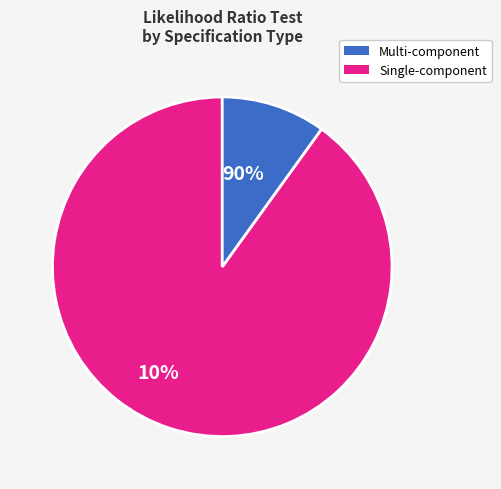

Is there any slice that represents more than half of the pie?

Yes